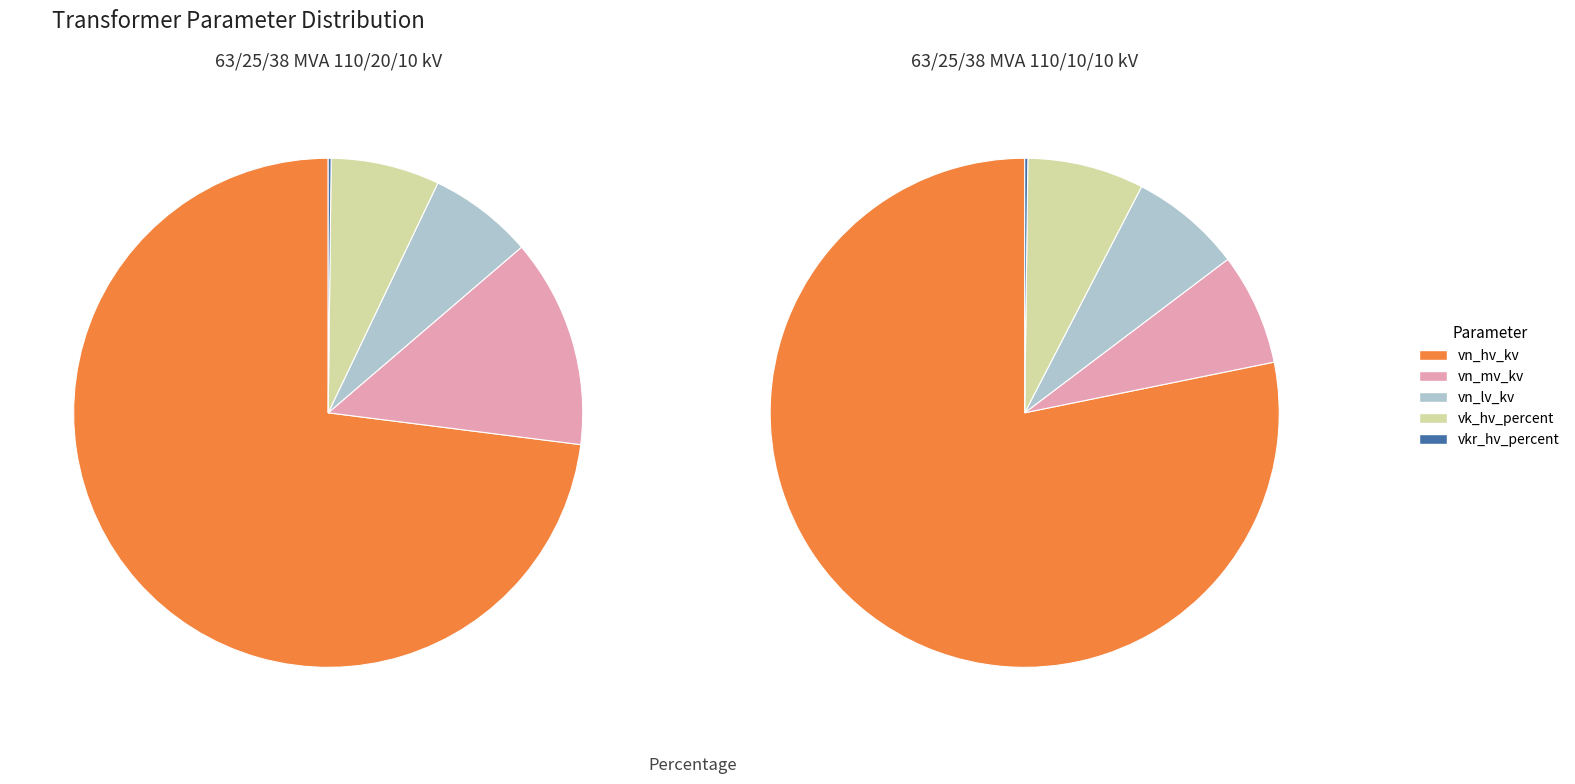

Does 63/25/38 MVA 110/10/10 kV account for over 50% of the chart?

No